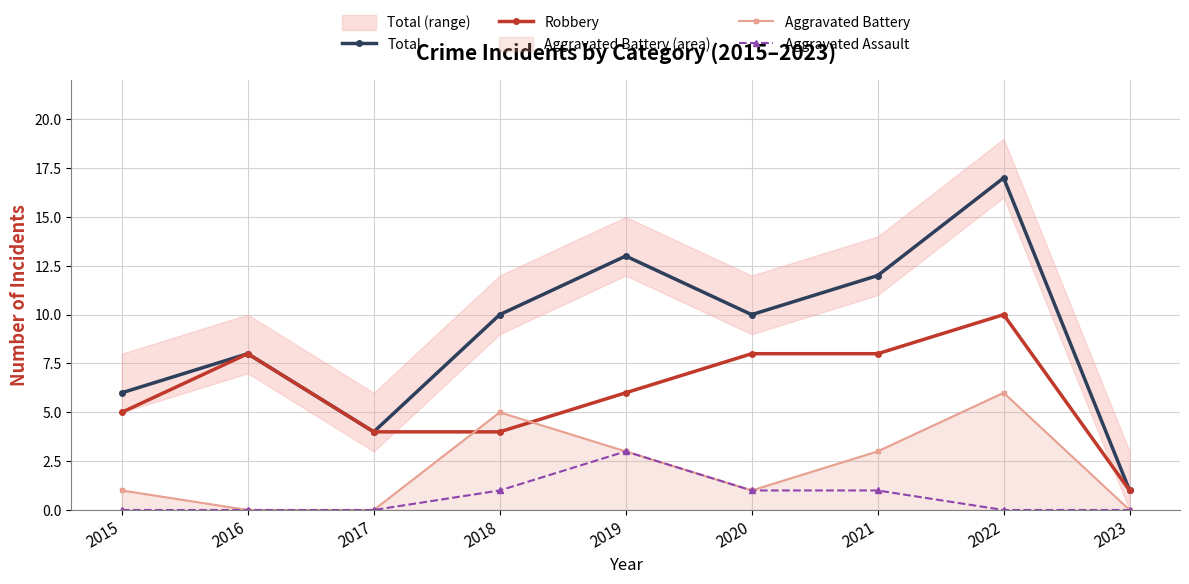

Rank the series by their maximum value, from lowest to highest.

Aggravated Assault, Aggravated Battery, Robbery, Total